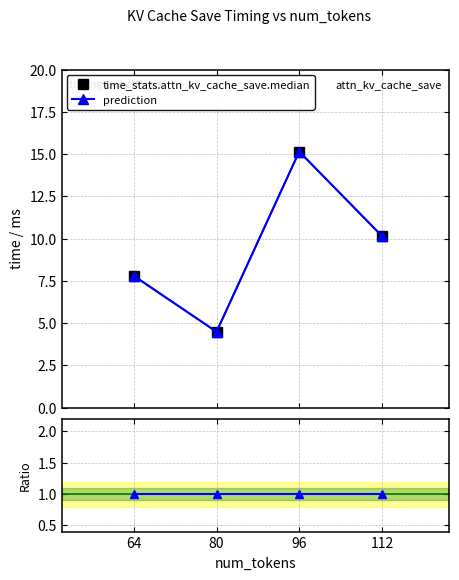

True or false: prediction has a value of 16.7 at 112.

False